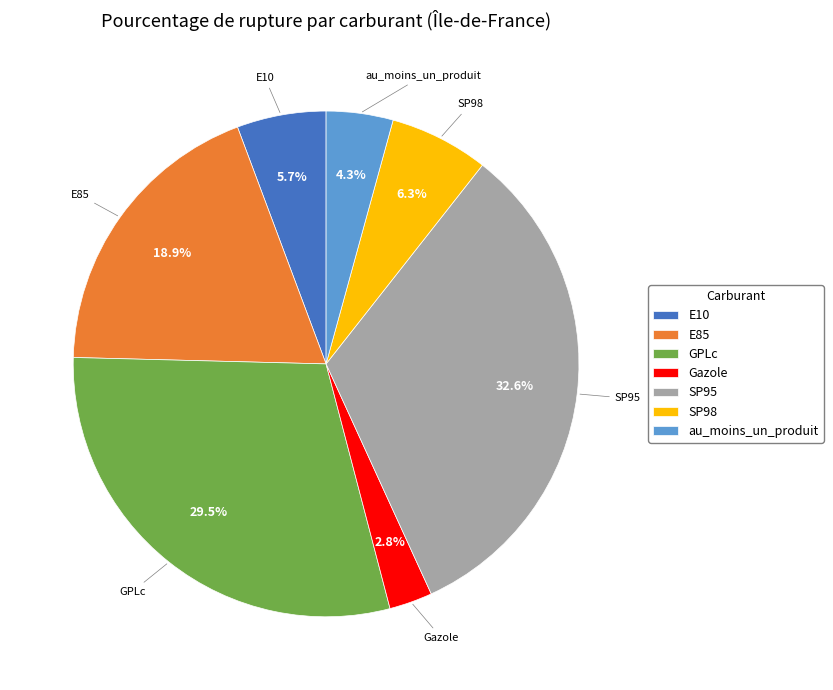

Is there a majority slice in this chart?

No